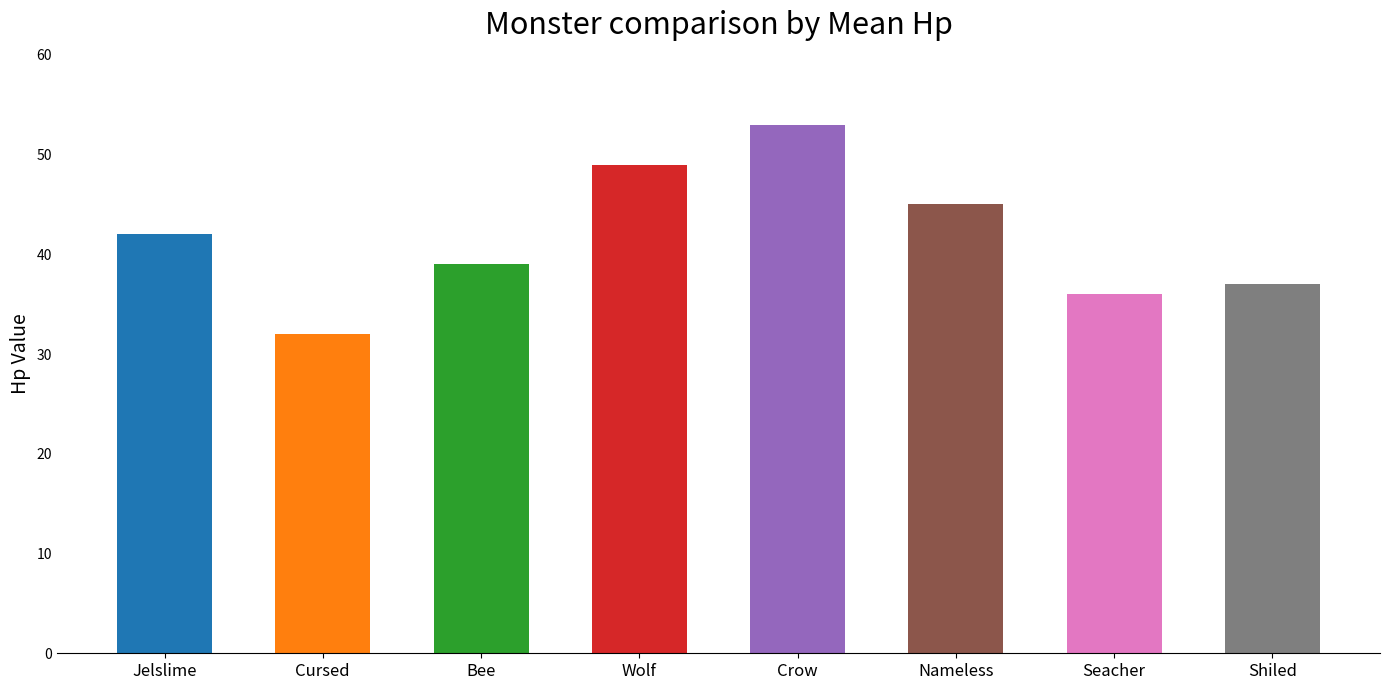

What is the average value?

42